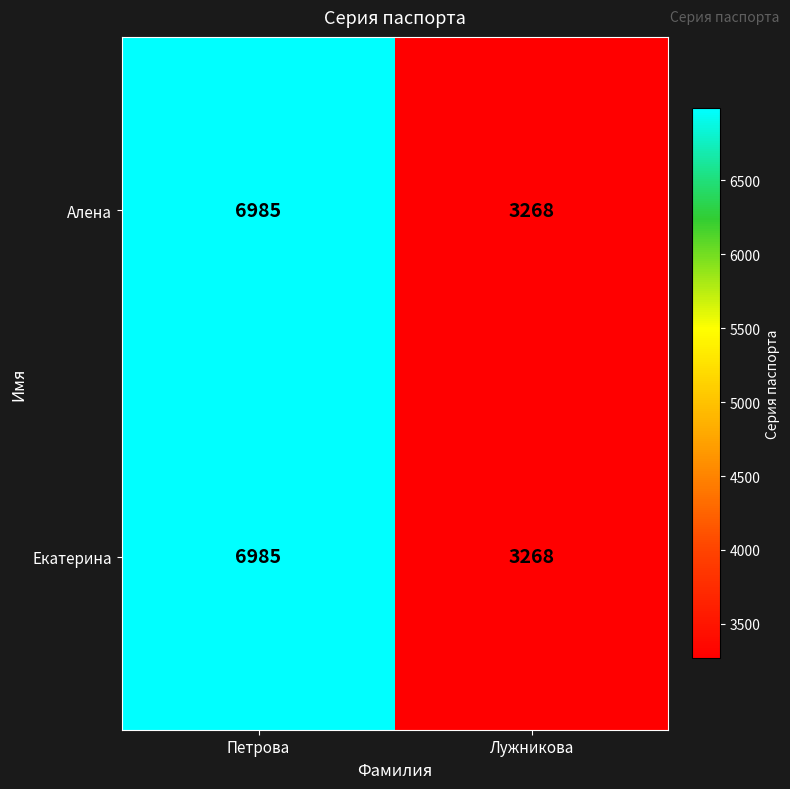

What is the difference between the Екатерина values at Лужникова and Петрова?

3717